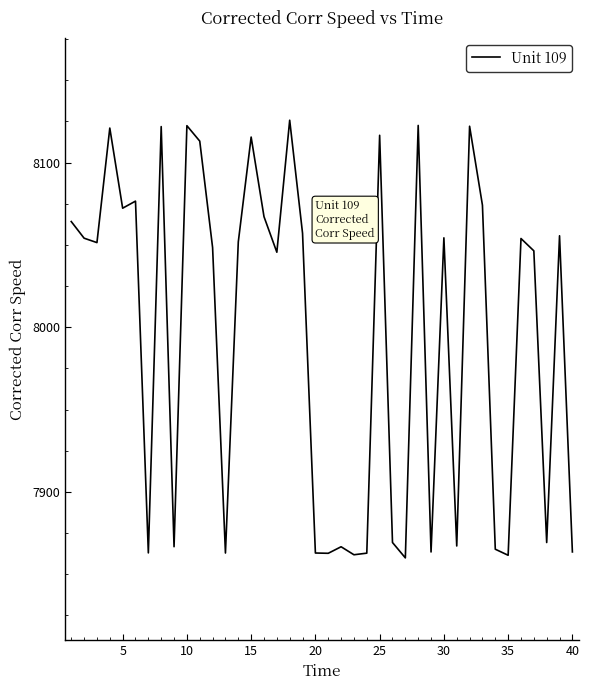

What is the minimum value shown in the chart?

7859.9